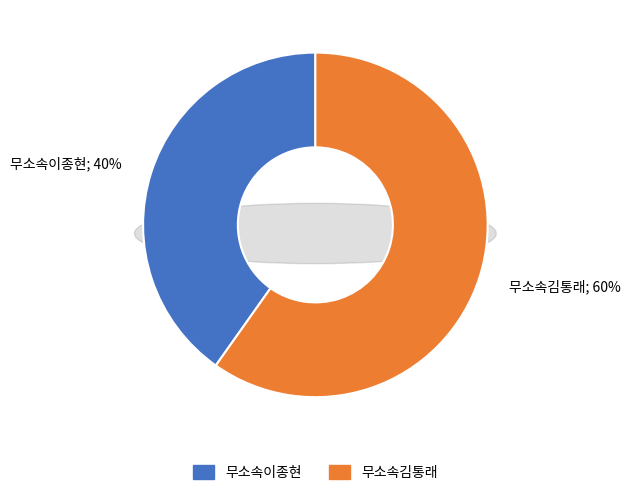

Count the number of slices in the pie.

2